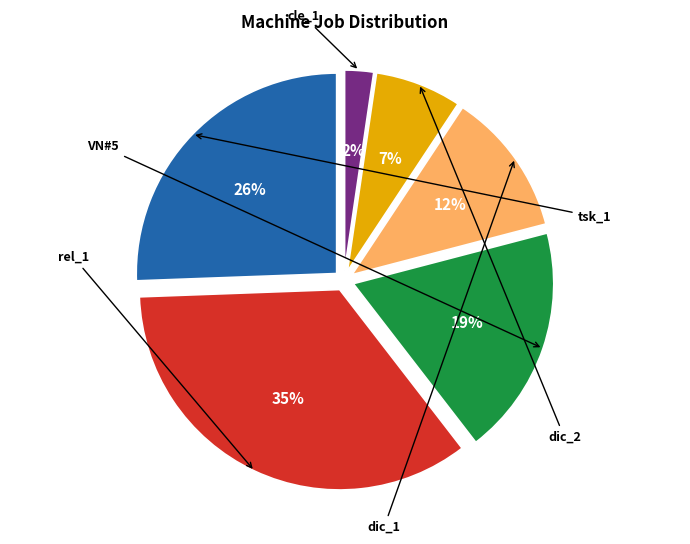

Is there a majority slice in this chart?

No